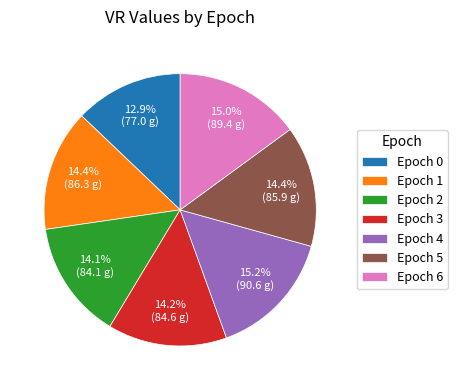

Approximately how many times larger is the value at Epoch 3 compared to Epoch 6?

0.9